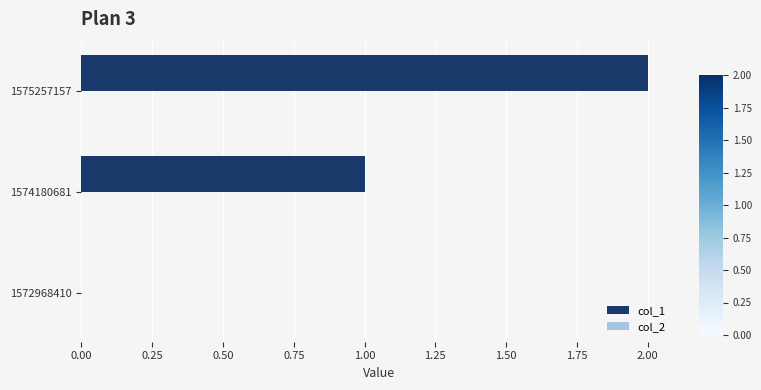

Count the number of categories in the chart.

3